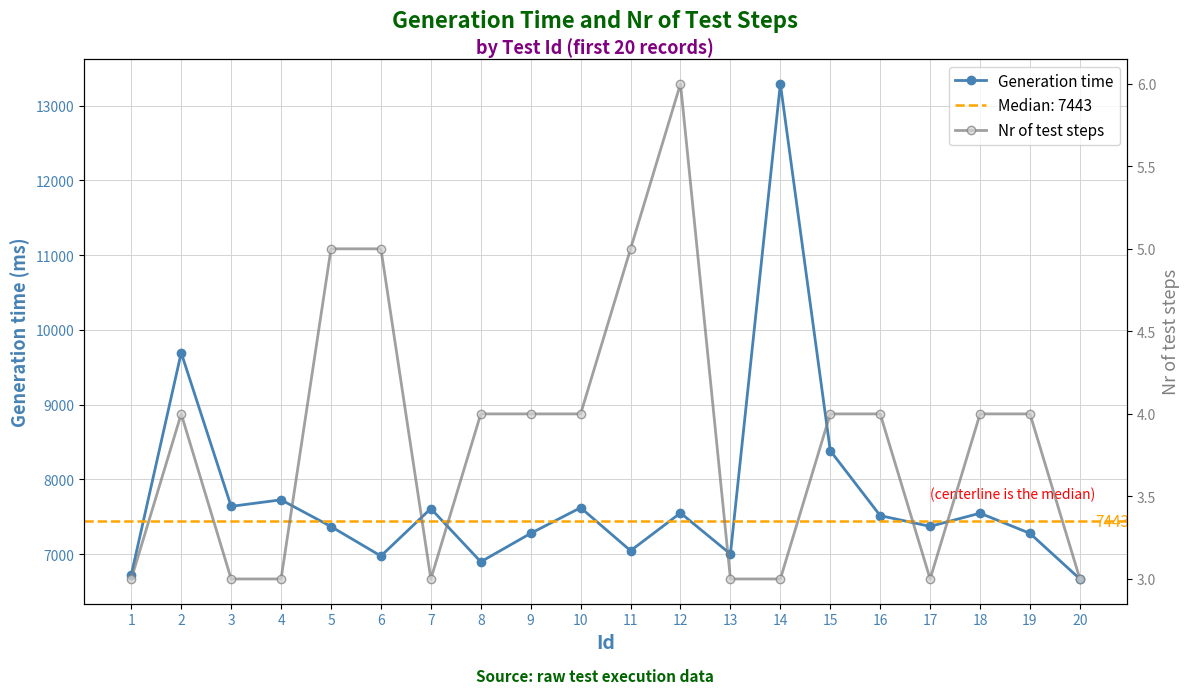

True or false: Nr of test steps and Generation time intersect in this chart.

False